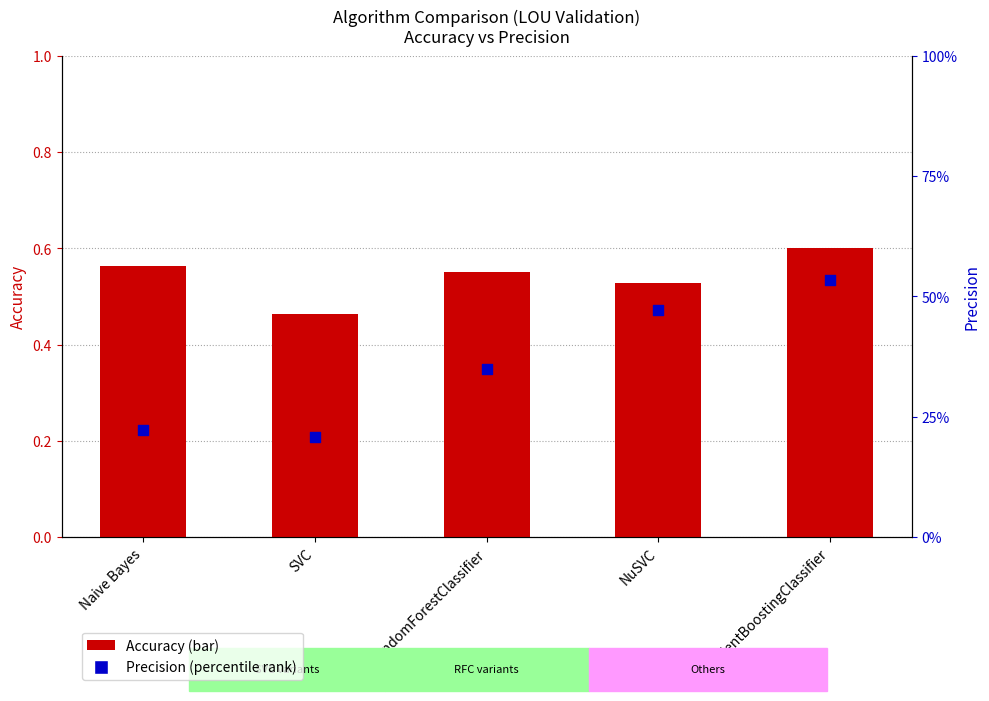

Which series has the widest spread of Y values?

Precision